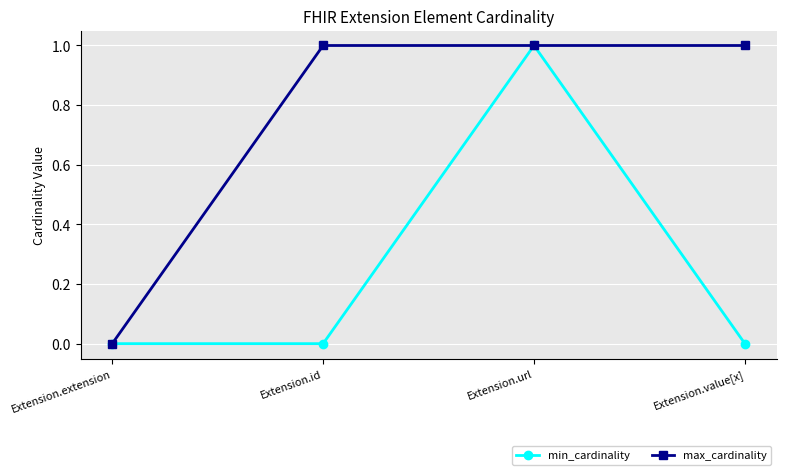

Does the chart have visible grid lines?

Yes